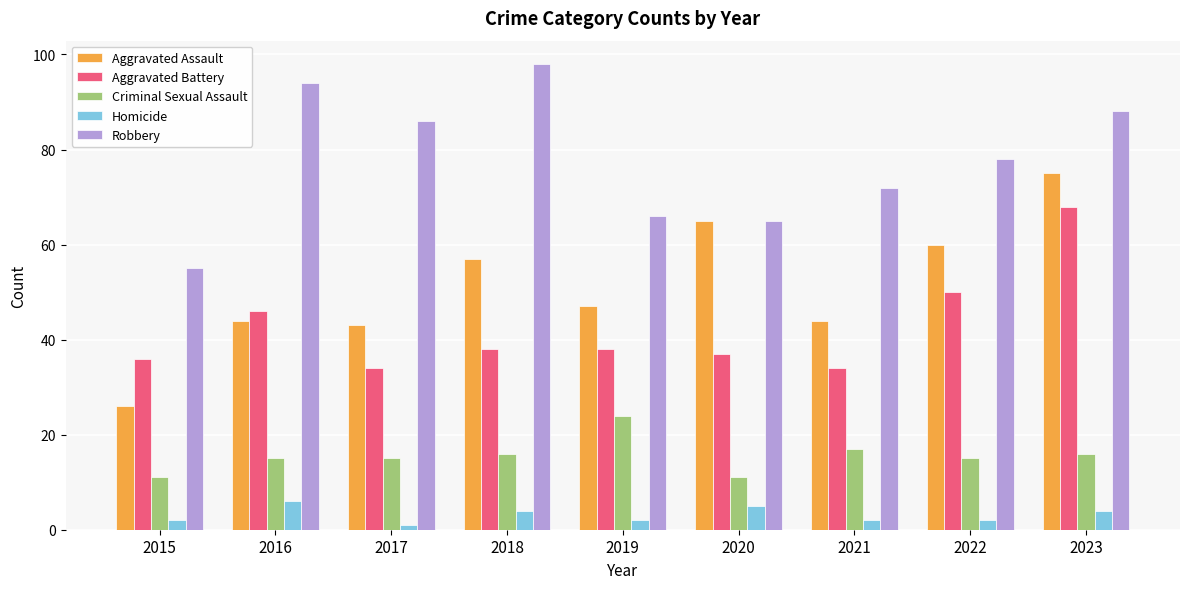

The Homicide series shows 2 at 2015. True or false?

True